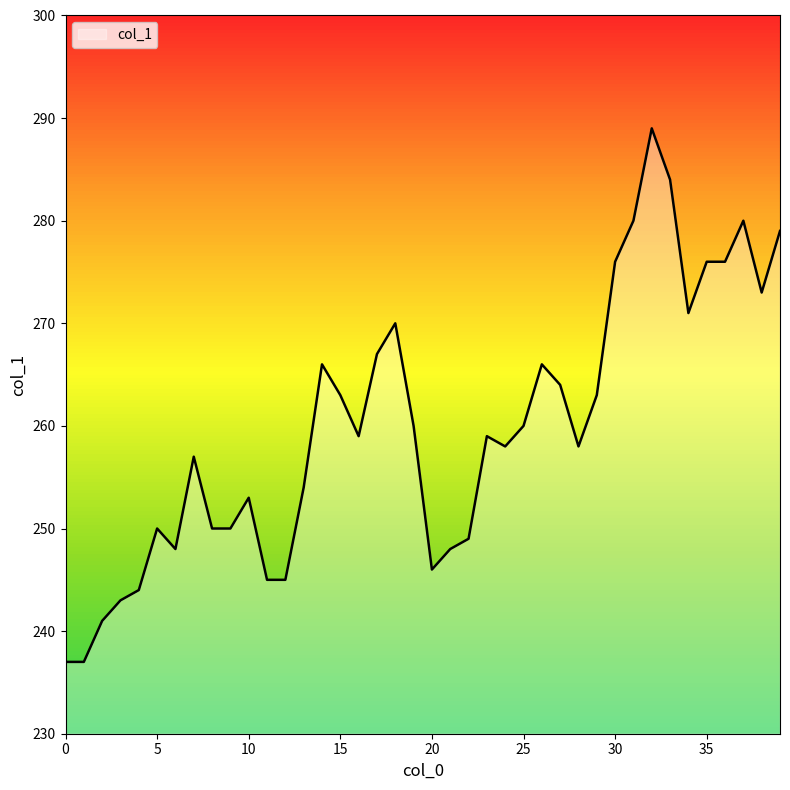

What is the difference between the maximum and minimum values?

52